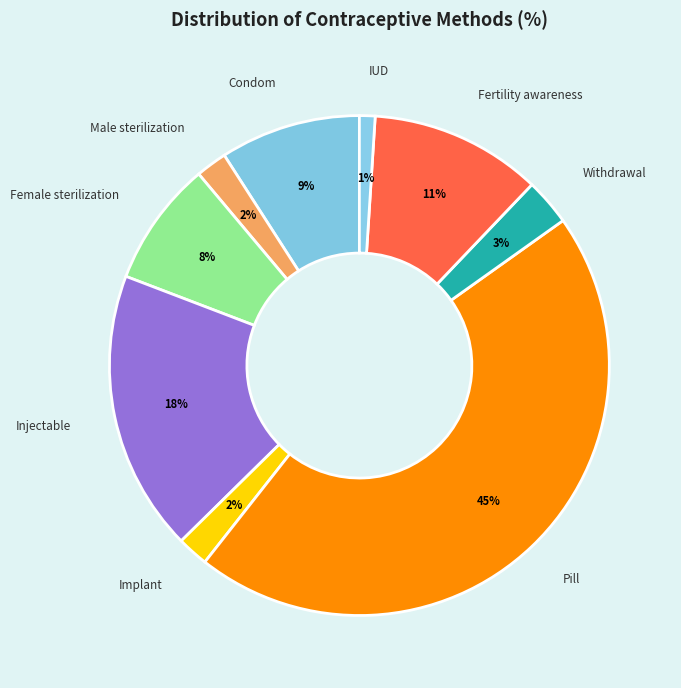

Count the number of slices in the pie.

9